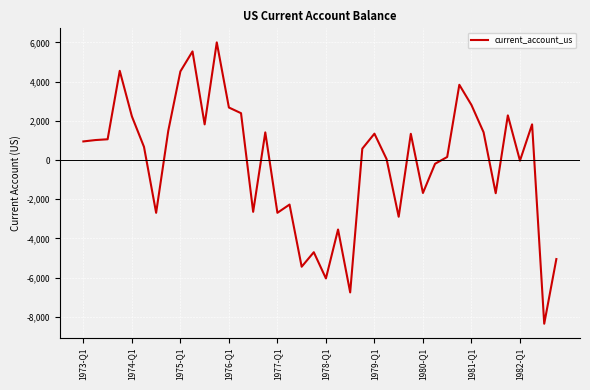

What is the greatest value displayed?

6000.0